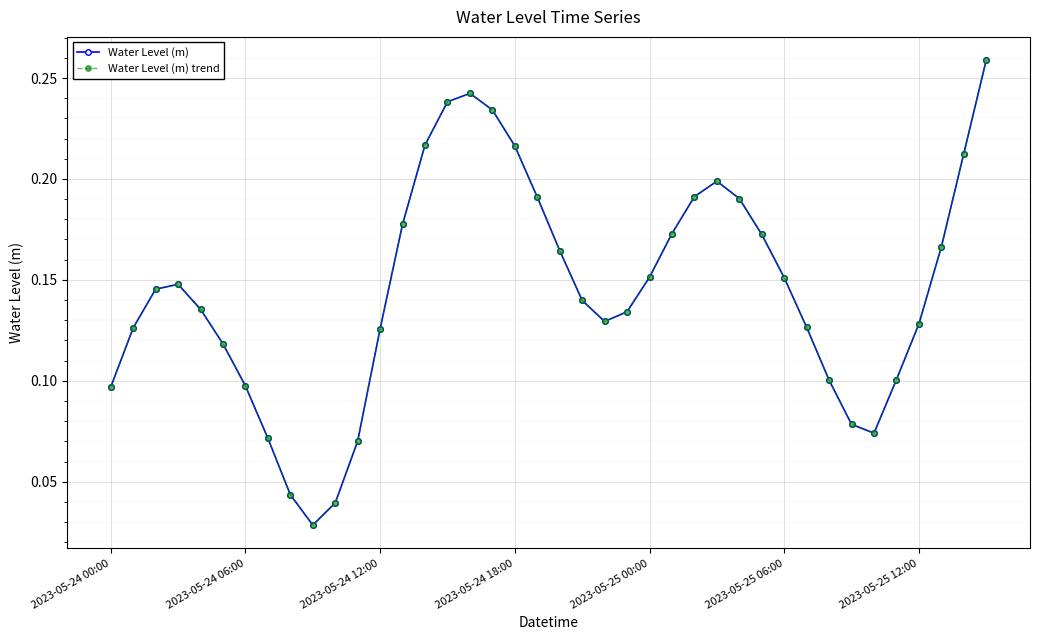

At how many categories does at least one series exceed 0?

40